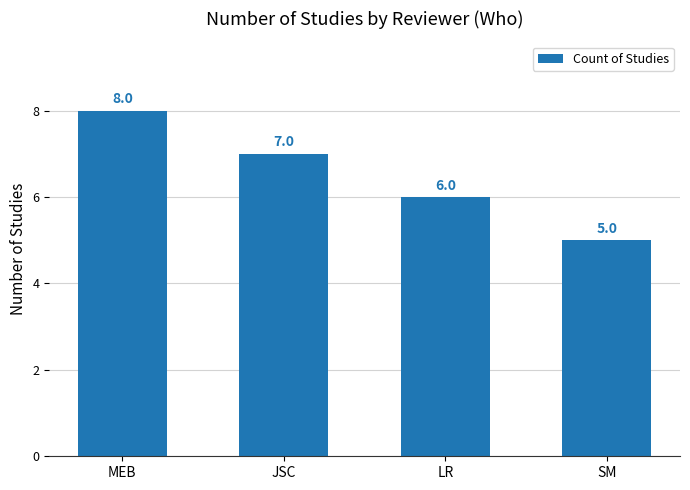

What is the difference between the maximum and second lowest values?

2